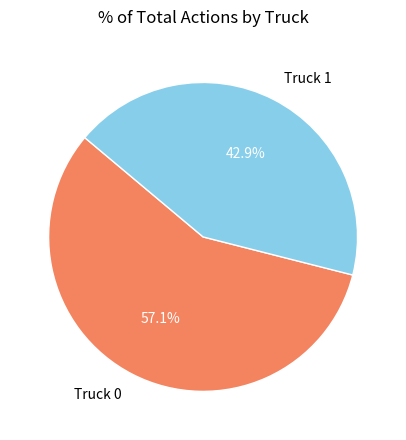

Which category has the biggest portion of the pie?

Truck 0